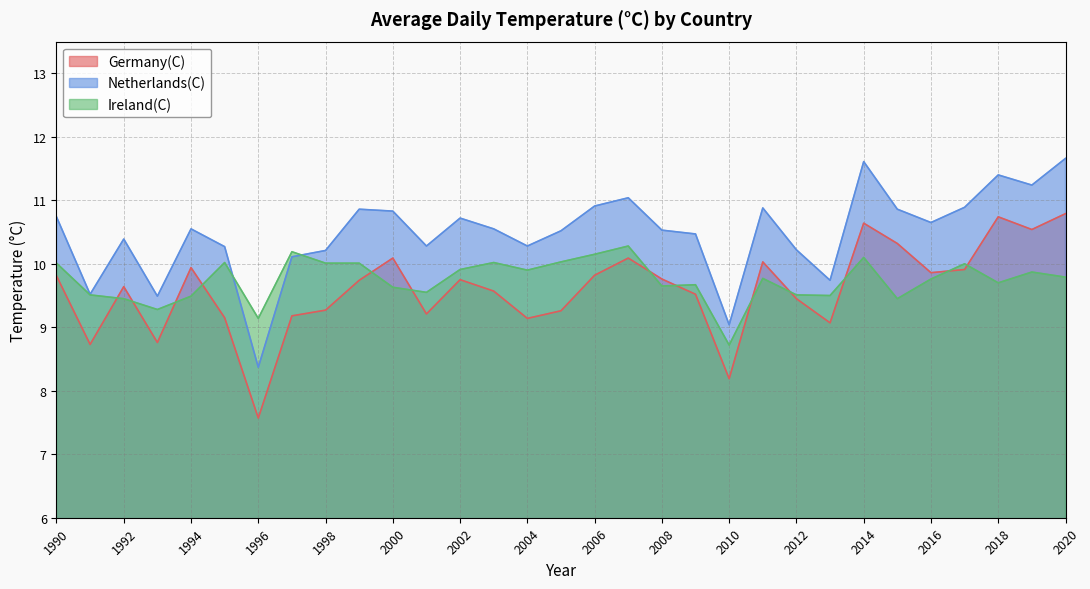

Is it true that Ireland(C) equals 16.4 at 1990?

False